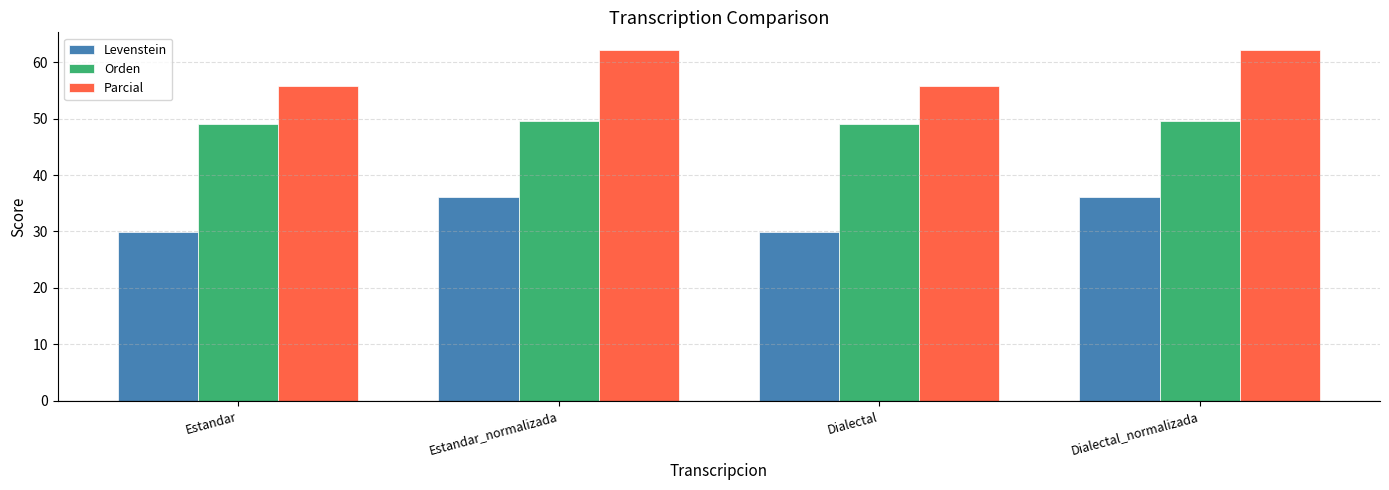

What value does the Orden series have at Dialectal?

49.1